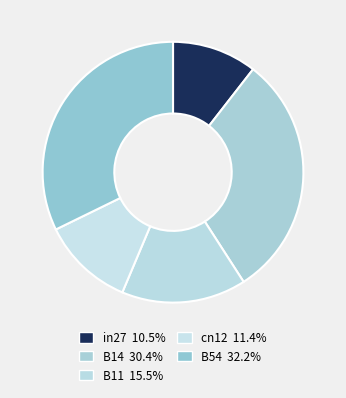

Between B54 and B11, which is larger?

B54